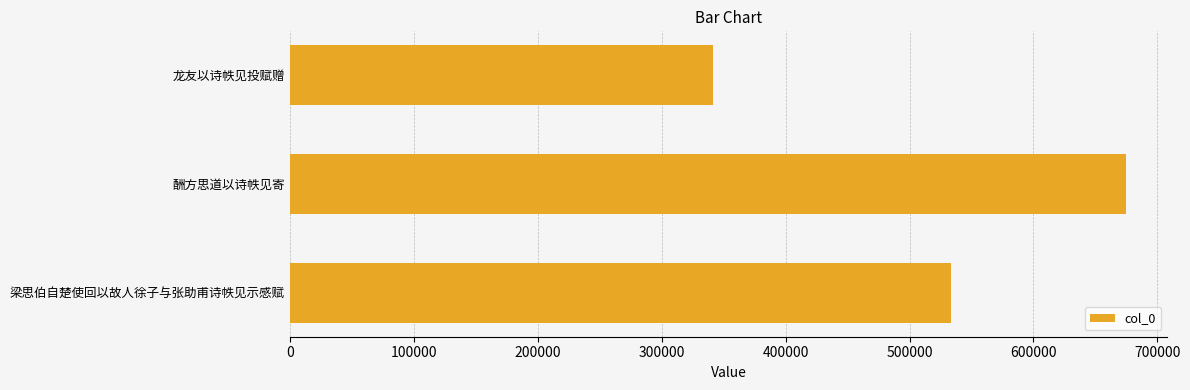

How many values are between 341410 and 674302?

3